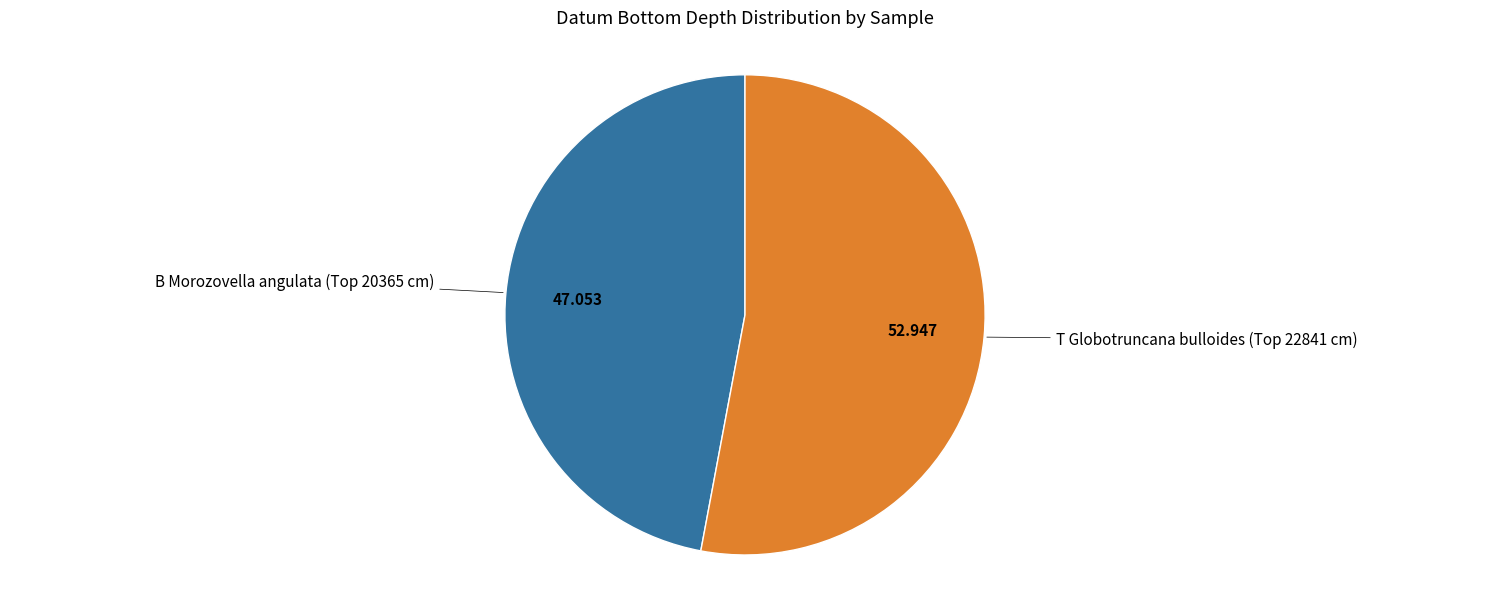

Is there any slice that represents more than half of the pie?

Yes